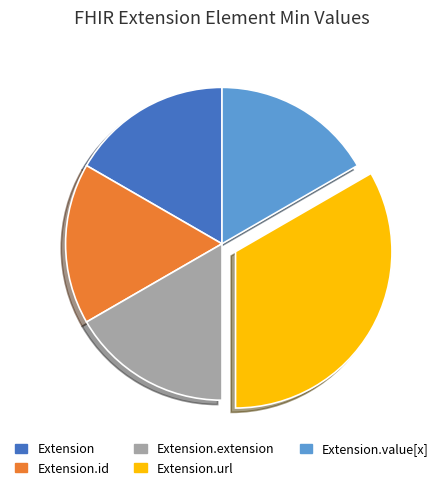

Is there any slice that represents more than half of the pie?

No